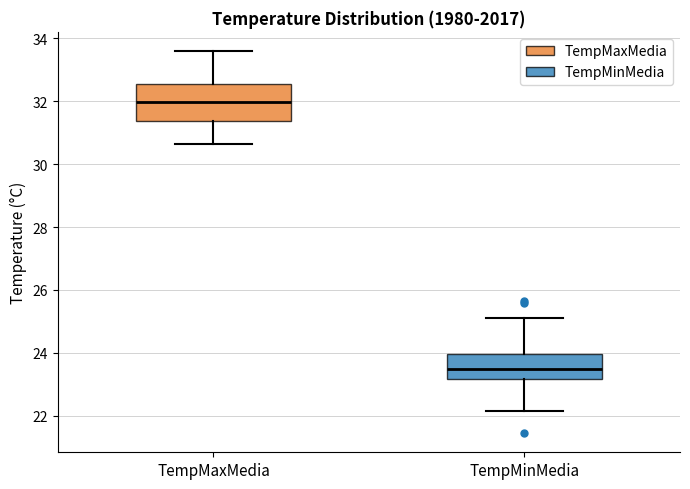

Reading left to right, transcribe this box plot: for each box, give where its median line is, the range the box spans, and where its two whiskers end, as read against the y-axis. The values are not printed on the chart, so give them approximately, as read against the axis.

TempMaxMedia: median 32.0, box 31.4 to 32.6, whiskers 30.6 to 33.6
TempMinMedia: median 23.4, box 23.2 to 24.0, whiskers 22.2 to 25.2